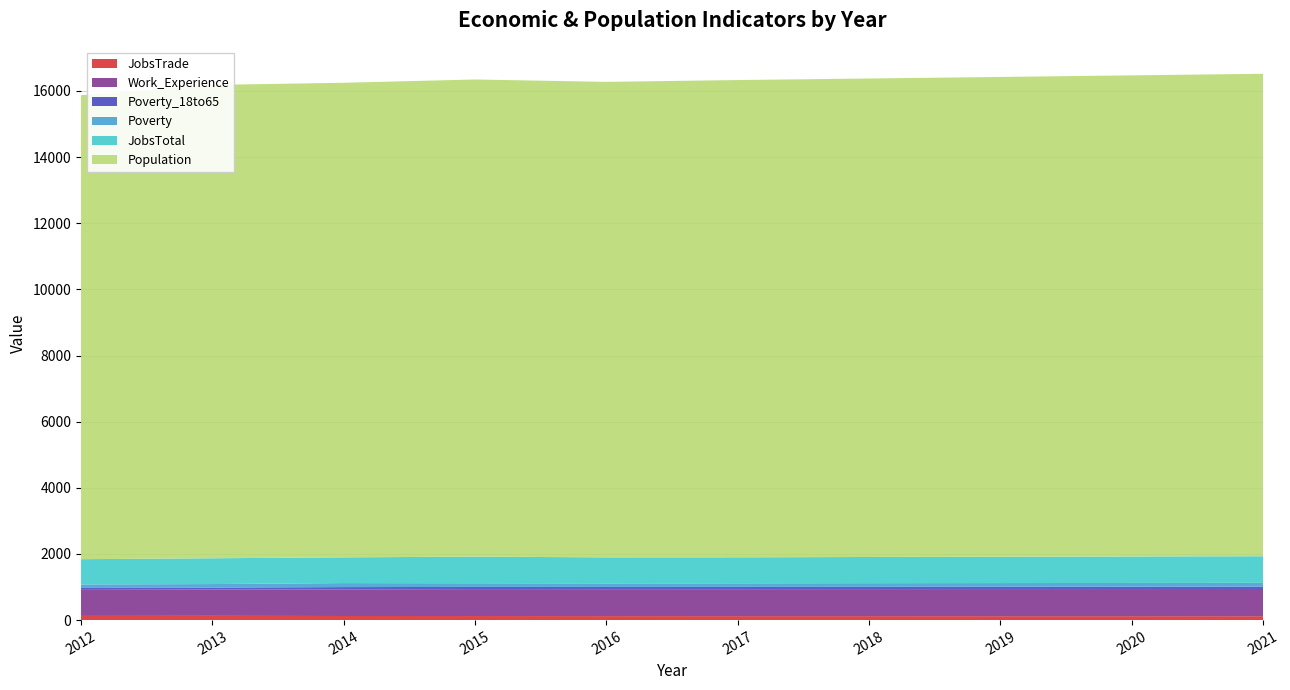

Reading left to right, what are all the values shown in this chart?

JobsTrade: 126	128	124	123	121	120	120	119	119	118
Work_Experience: 810	798	804	814	814	815	817	819	820	822
Poverty_18to65: 52	57	70	66	67	68	69	70	71	72
Poverty: 90	107	121	111	108	109	111	112	113	115
JobsTotal: 764	779	778	804	787	786	791	795	800	804
Population: 14029	14313	14350	14428	14377	14431	14468	14508	14548	14588